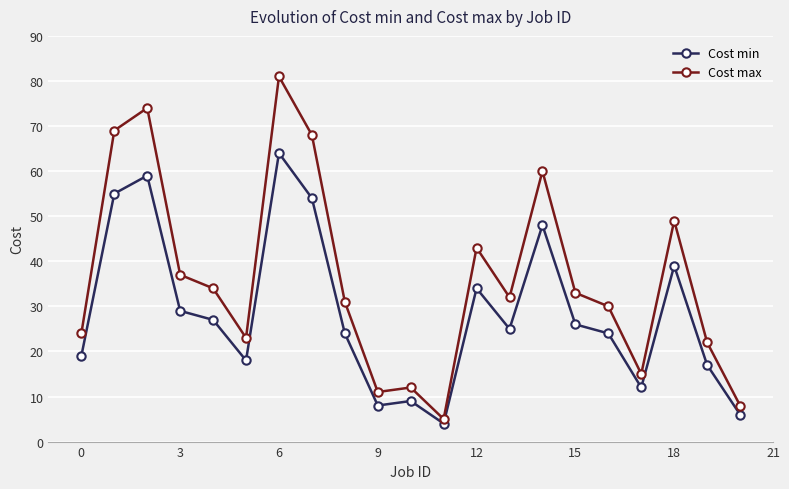

Which series has the largest total across all categories?

Cost max